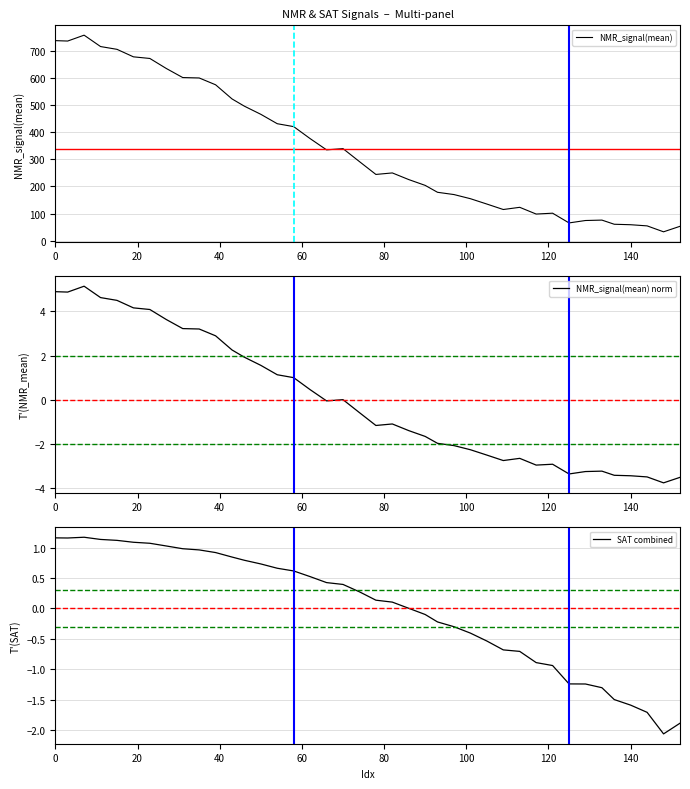

What is the highest value of the NMR_signal(mean) series?

757.0